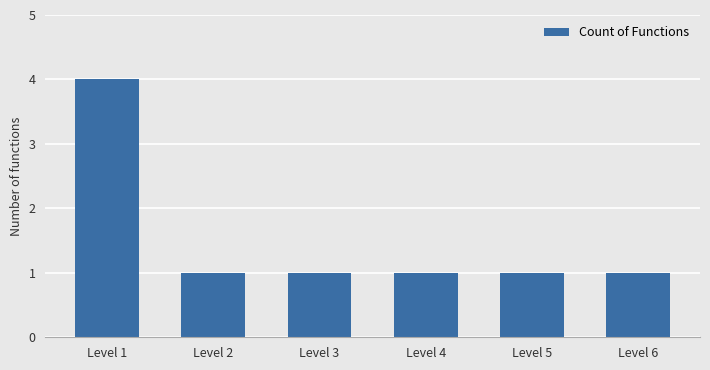

What is the difference between the maximum and minimum values?

3